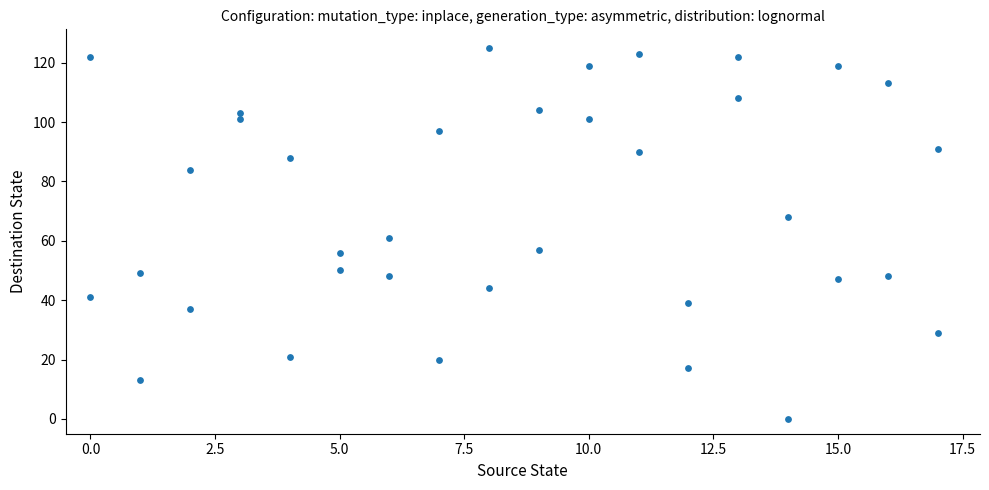

What is the range of Y values (max minus min)?

125